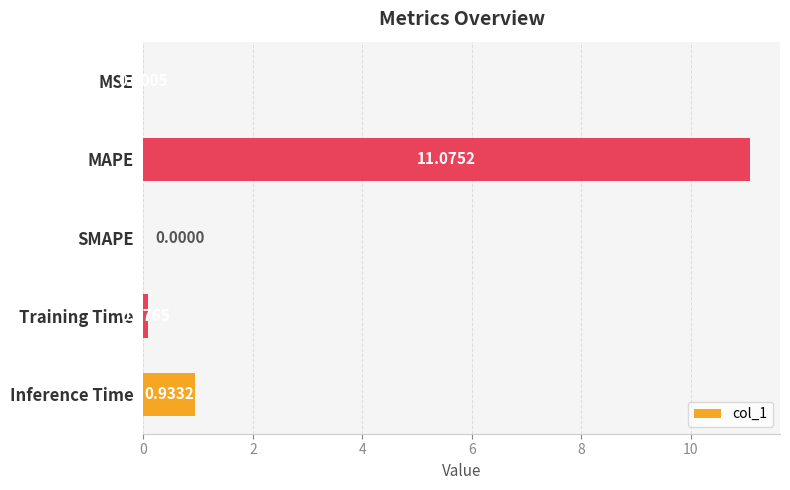

What is the change in value from SMAPE to Inference Time?

+0.9